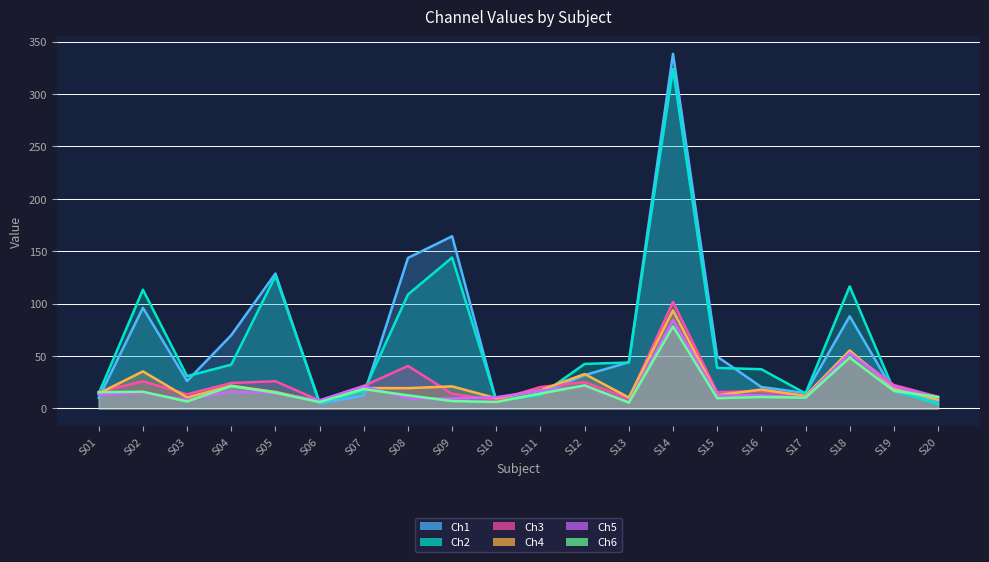

Is it true that Ch5 equals 18.8 at S17?

False